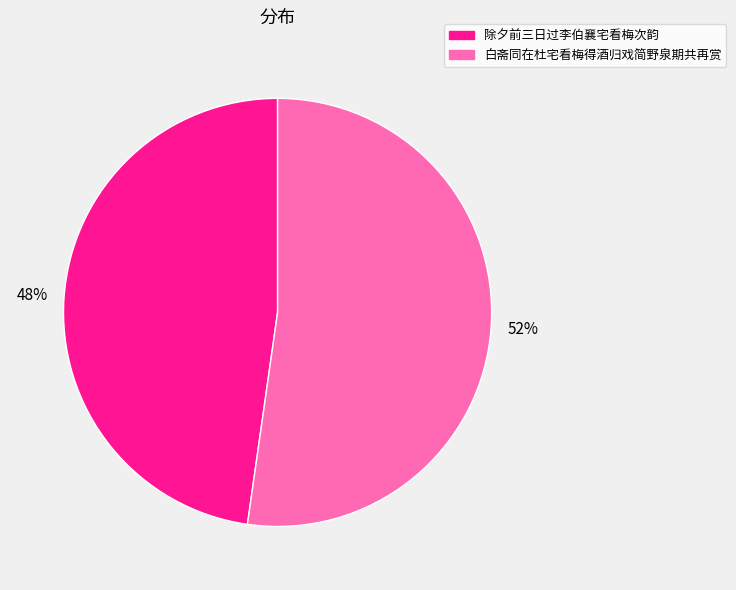

True or false: 白斋同在杜宅看梅得酒归戏简野泉期共再赏 accounts for 52% of the total.

True